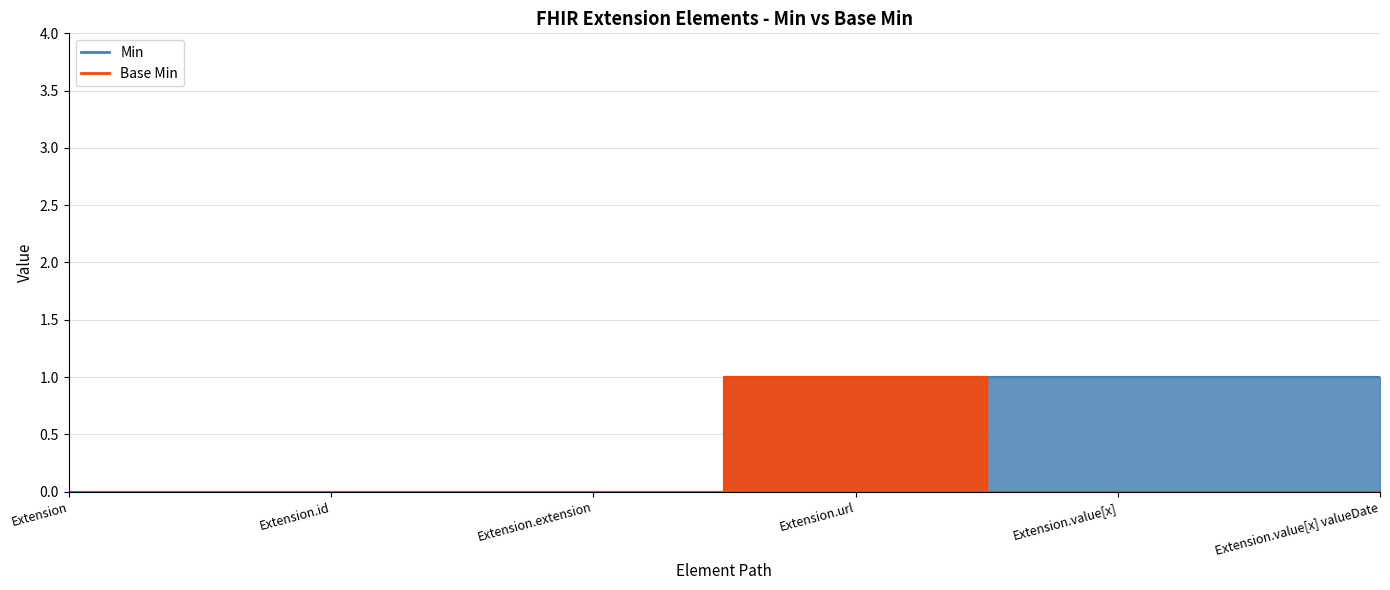

True or false: Min and Base Min intersect in this chart.

False